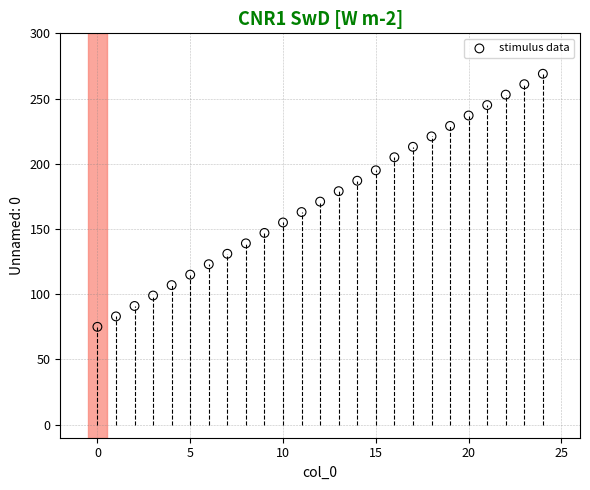

What is the range of X values (max minus min)?

24